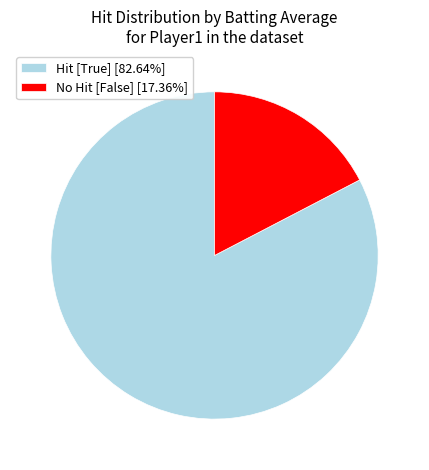

Does any single category account for the majority?

Yes